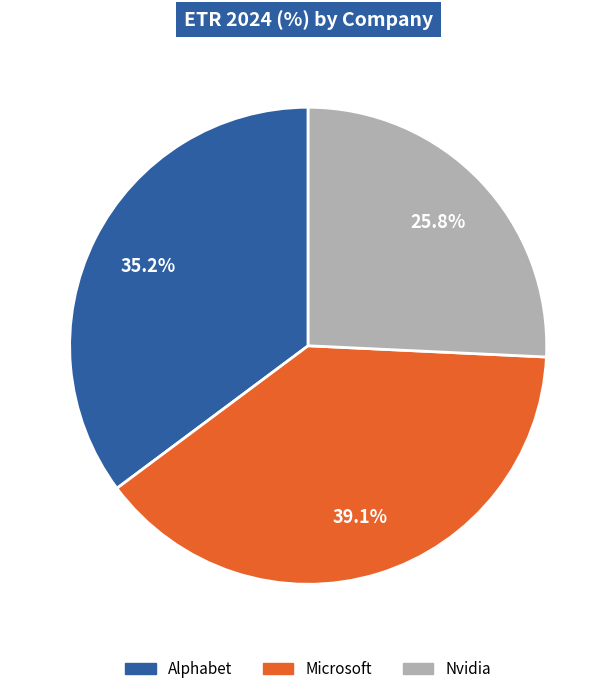

Is it true that Nvidia is 11% of the pie?

False